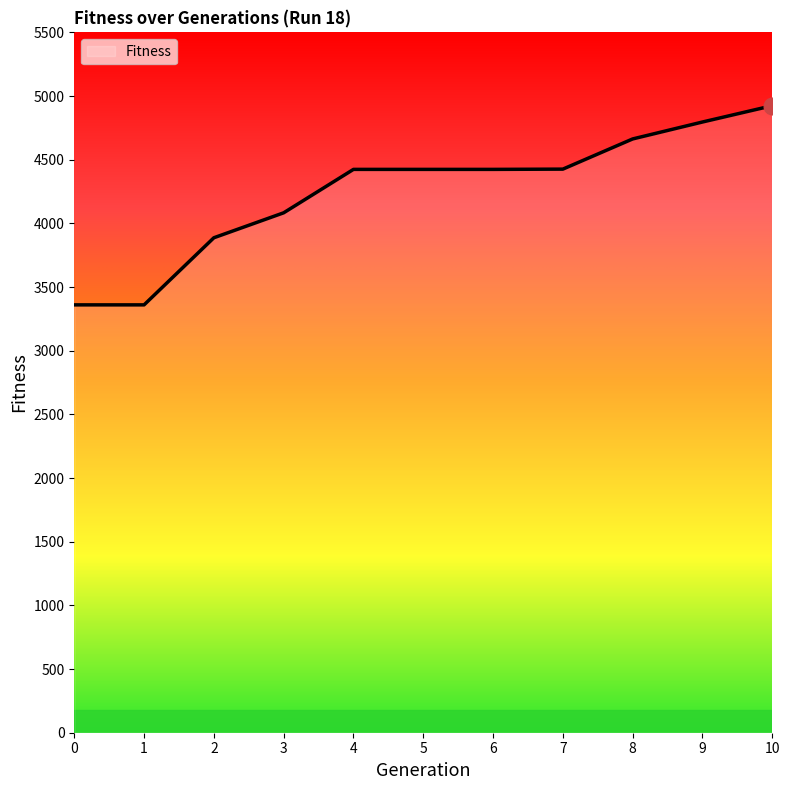

What is the maximum value shown in the chart?

4924